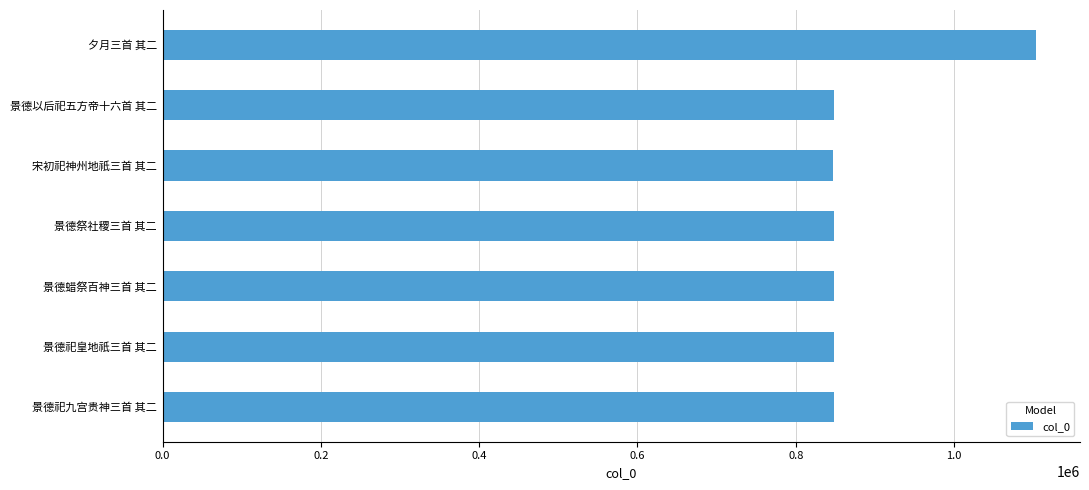

What is the ratio of the value at 宋初祀神州地祇三首 其二 to the value at 景德祭社稷三首 其二?

1.0